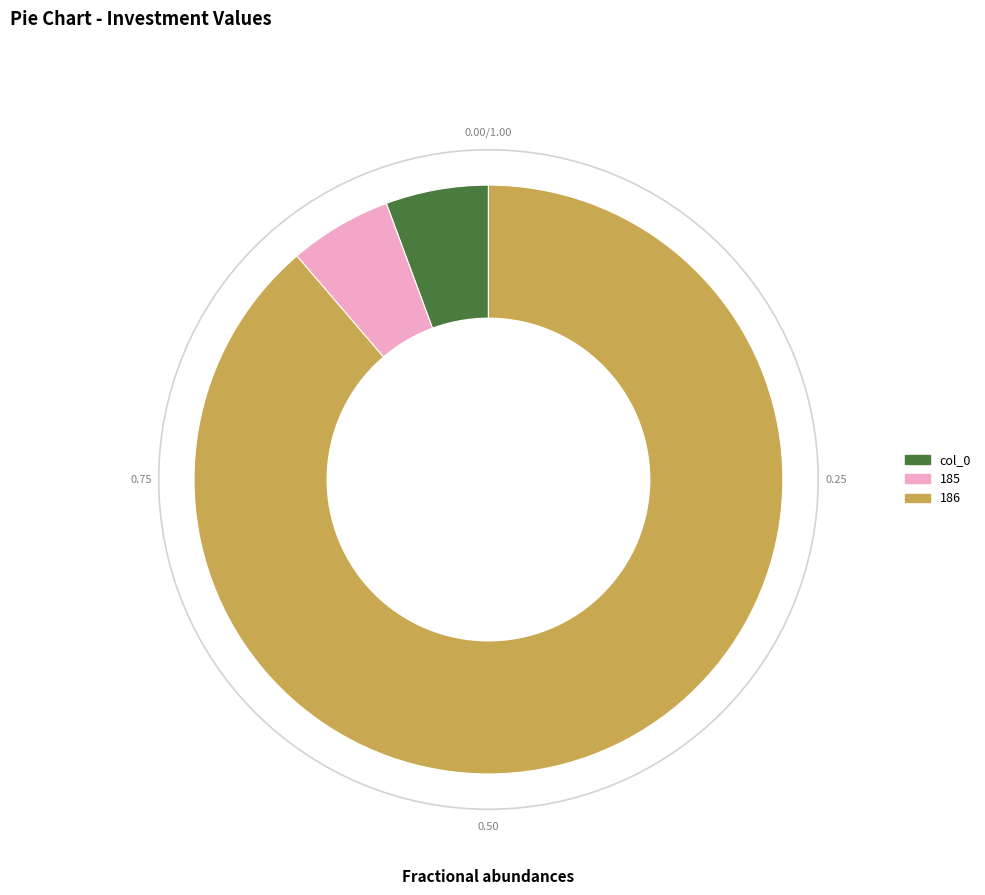

Approximately how many times larger is the value at 186 compared to col_0?

15.7